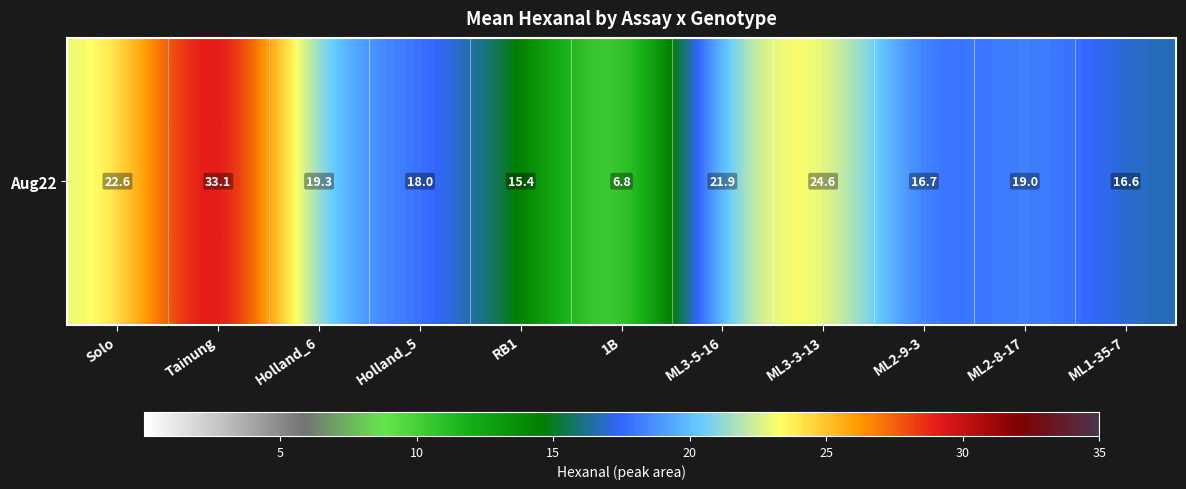

List the labels in order of value, largest first.

Tainung, ML3-3-13, Solo, ML3-5-16, Holland_6, ML2-8-17, Holland_5, ML2-9-3, ML1-35-7, RB1, 1B